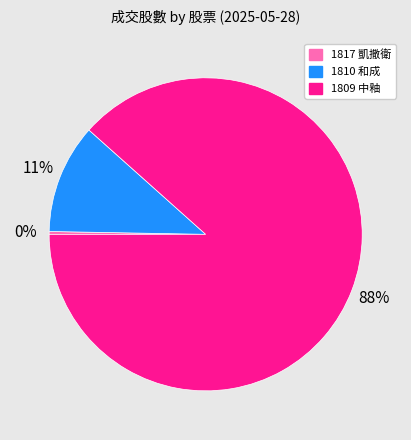

Combined, do 1809 中釉 and 1810 和成 account for over 50%?

Yes